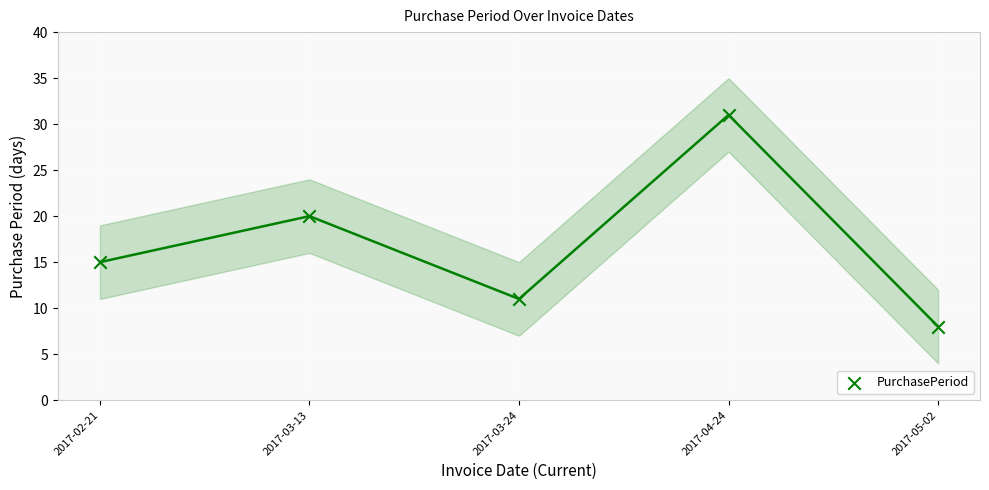

What Y value in the scatter plot is closest to 19?

20